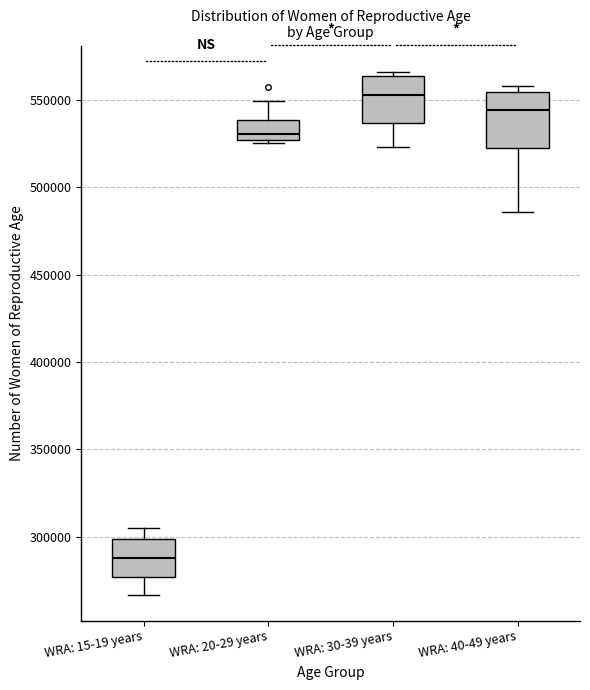

Reading left to right, transcribe this box plot: for each box, give where its median line is, the range the box spans, and where its two whiskers end, as read against the y-axis. The values are not printed on the chart, so give them approximately, as read against the axis.

WRA: 15-19 years: median 290000, box 275000 to 300000, whiskers 265000 to 305000
WRA: 20-29 years: median 530000, box 525000 to 540000, whiskers 525000 (just below the box's lower edge) to 550000
WRA: 30-39 years: median 555000, box 535000 to 565000, whiskers 525000 to 565000 (just above the box's upper edge)
WRA: 40-49 years: median 545000, box 525000 to 555000, whiskers 485000 to 560000